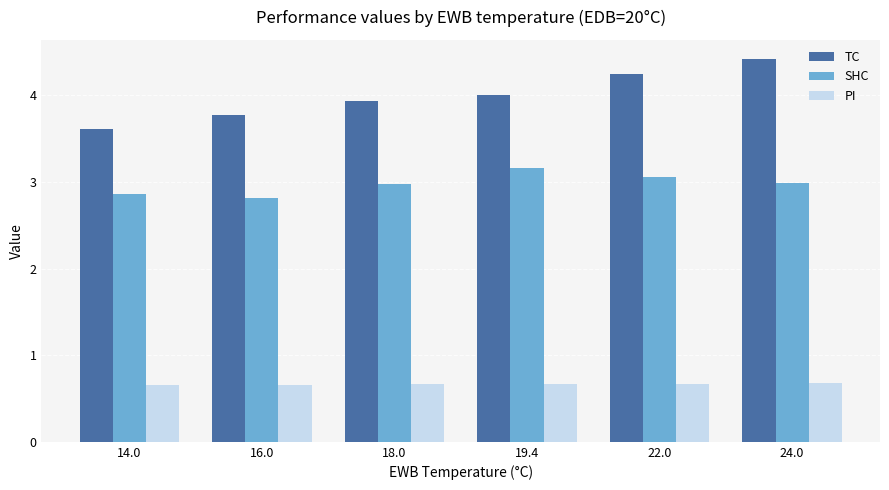

What is the total value across all series at 16.0?

7.2